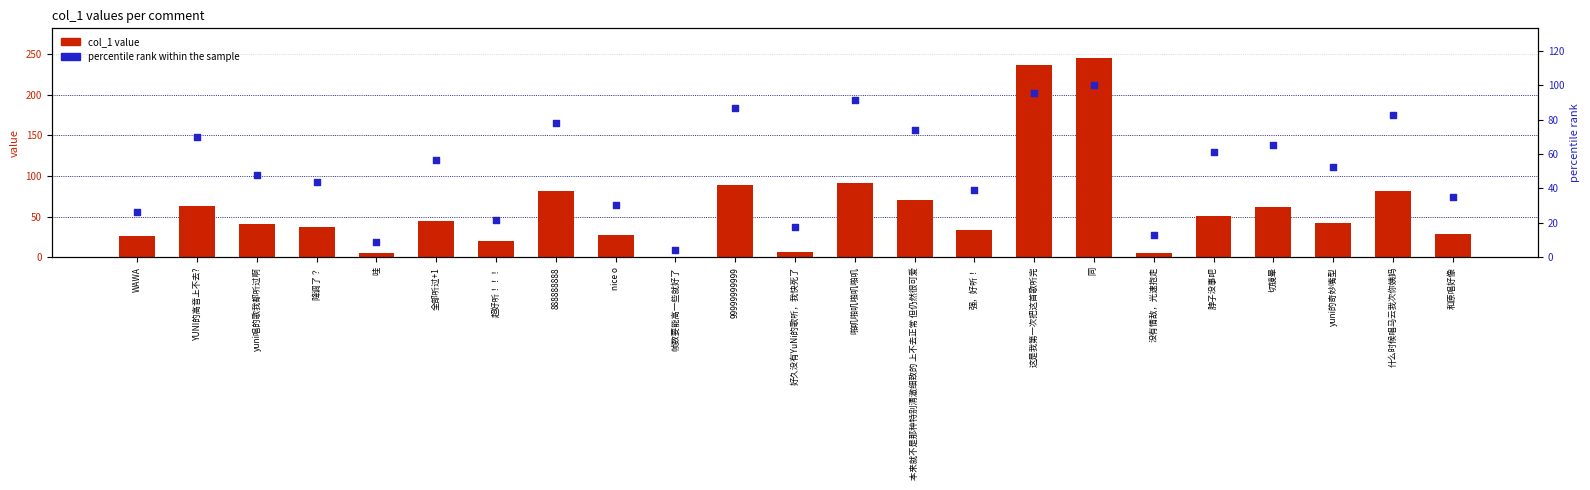

What are all the series names shown in the legend?

col_1 value, percentile rank within the sample